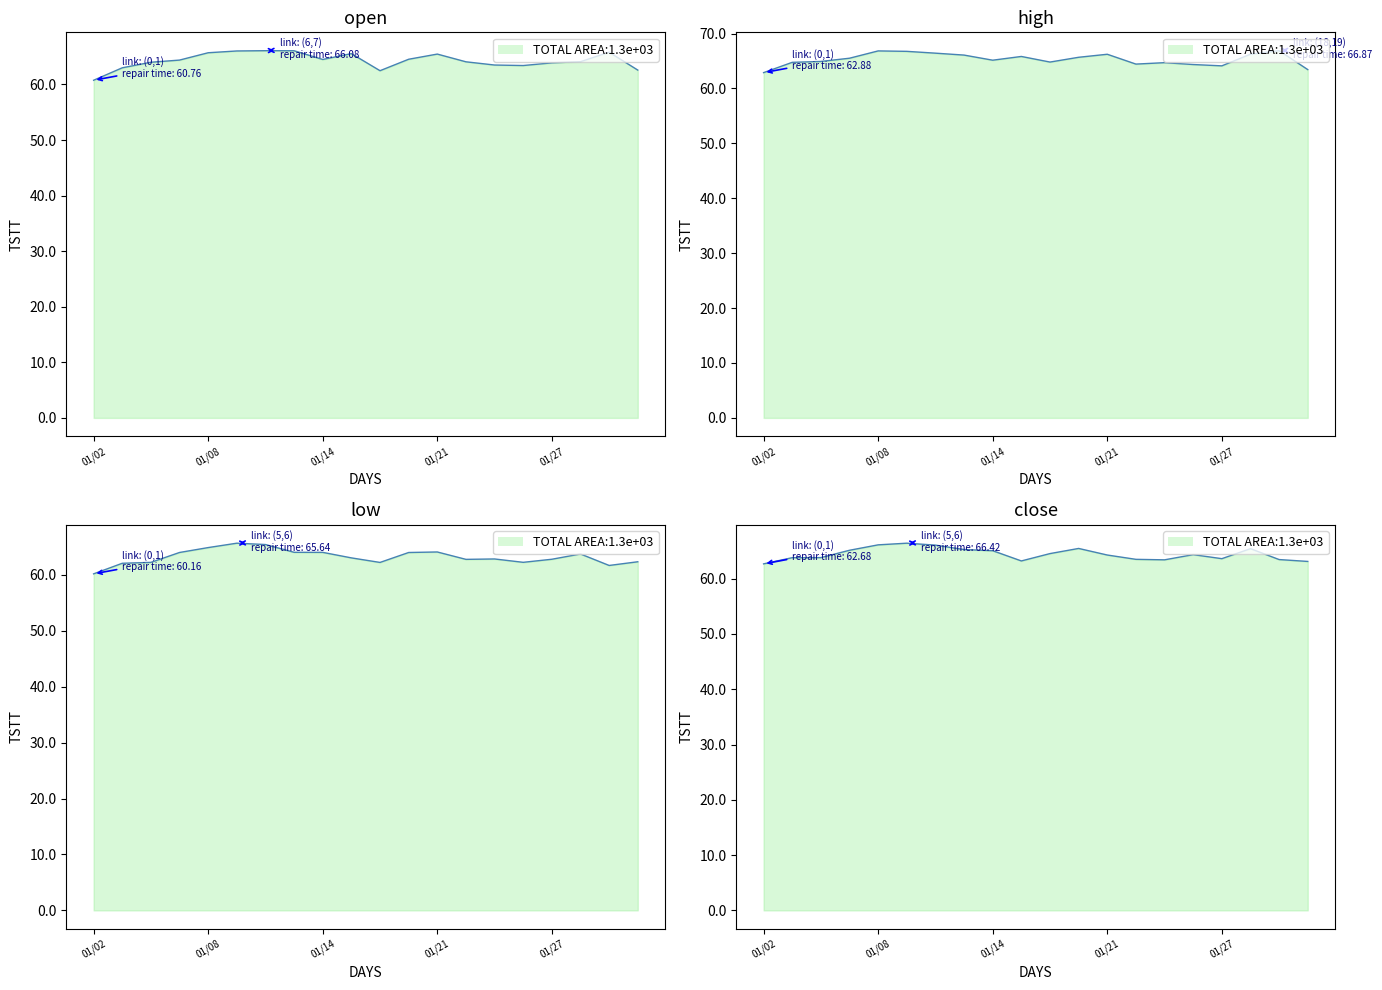

How many data points in low are less than 63?

10